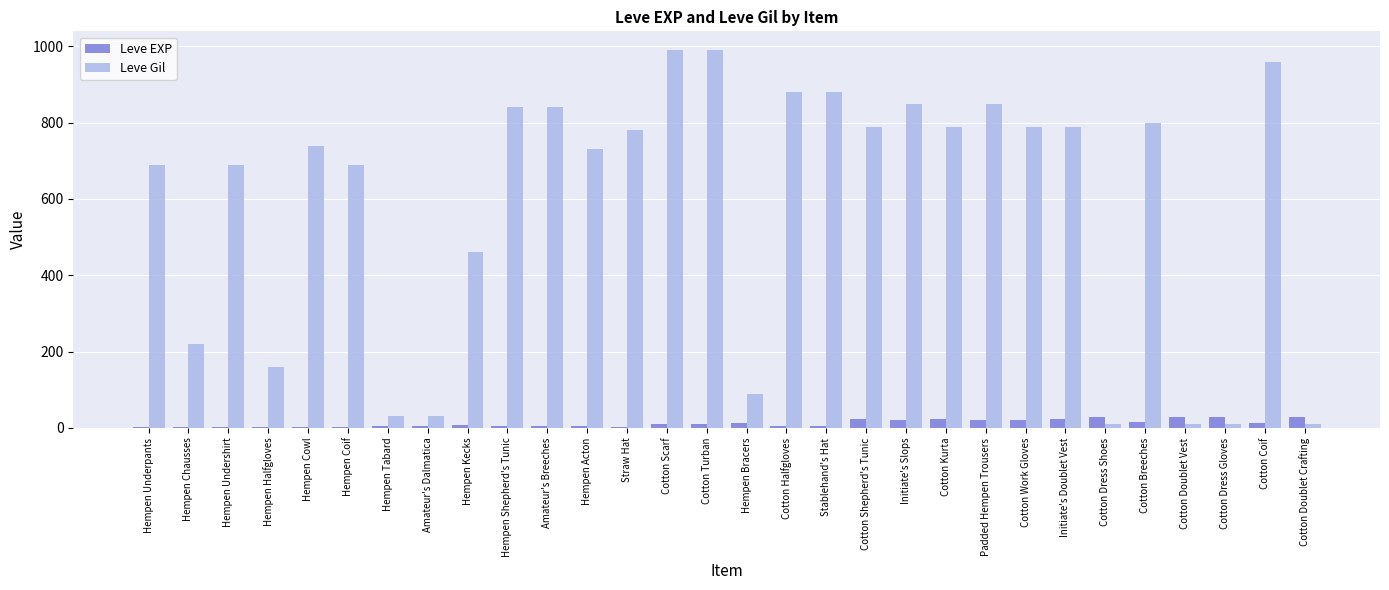

What is the sum of the Leve EXP values at Initiate's Slops and Initiate's Doublet Vest?

45